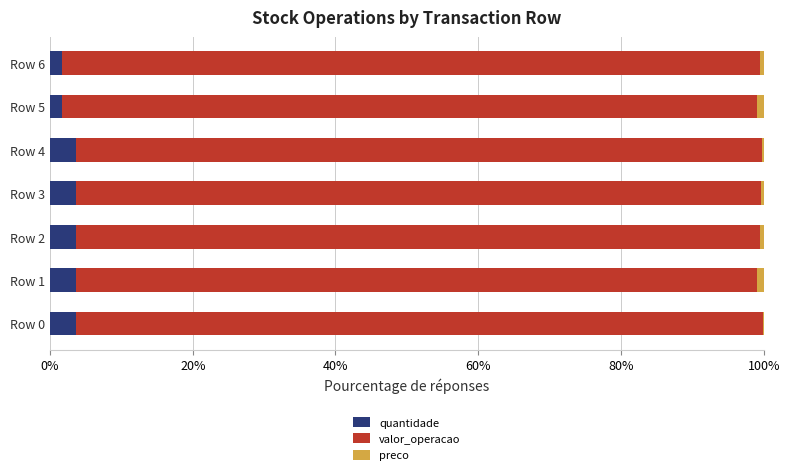

Count the valor_operacao values in the range 95 to 97.

5